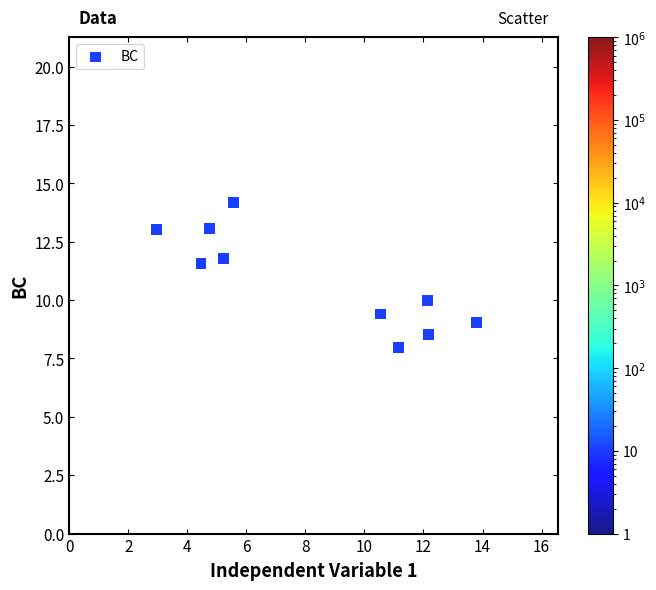

What is the average Y value?

10.9